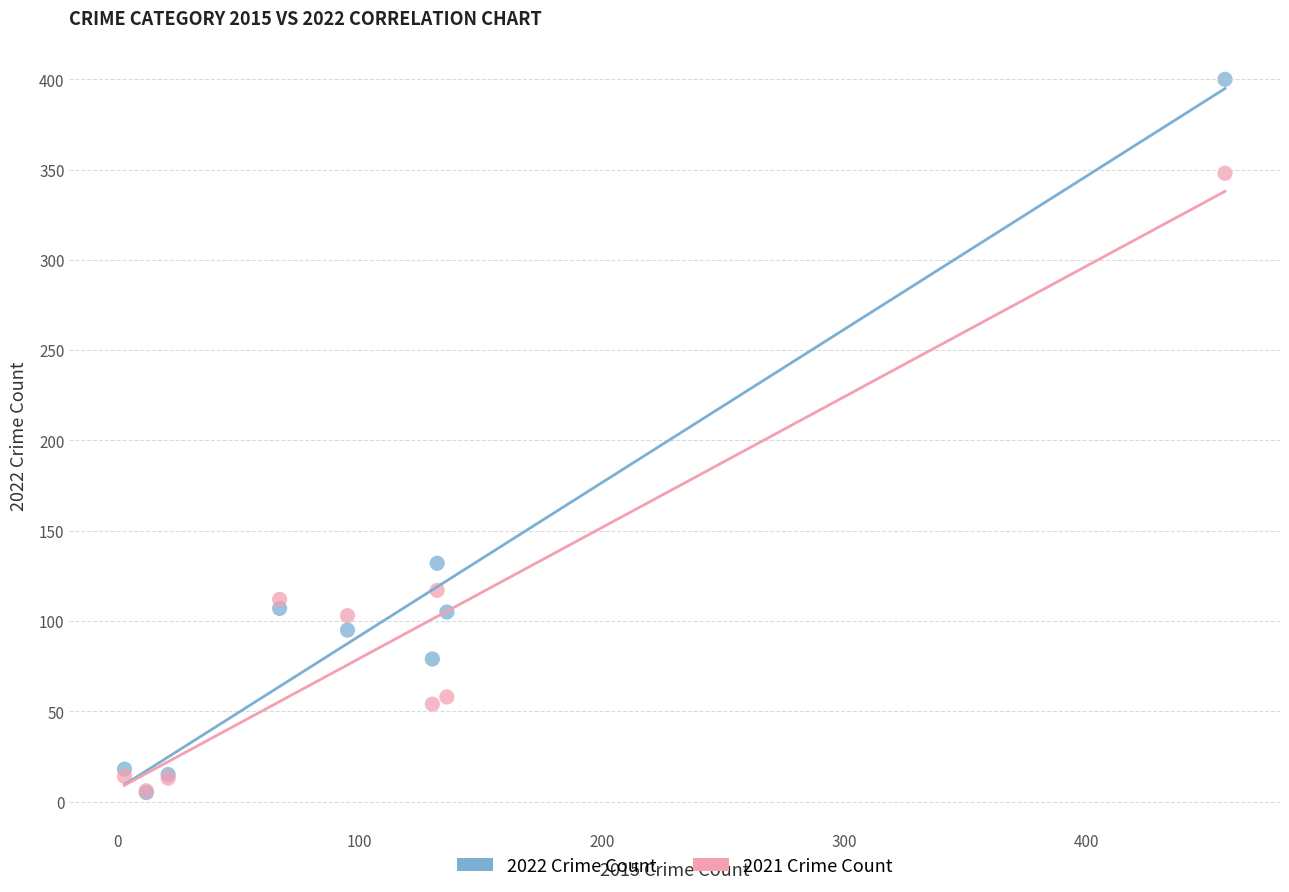

In the 2022 Crime Count series, what Y value is closest to 202?

132